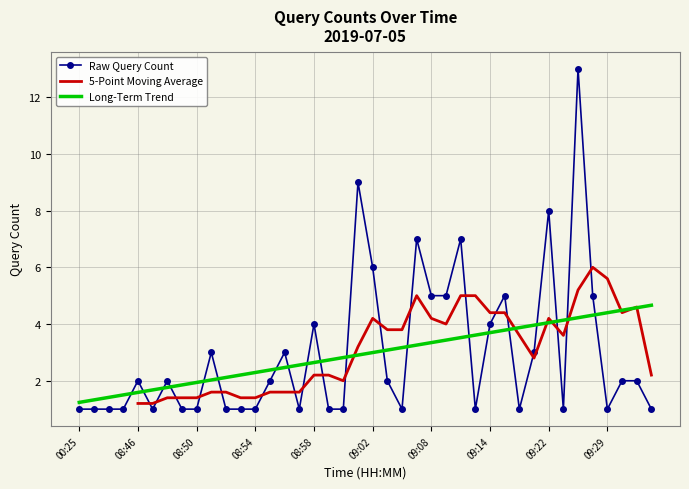

Approximately how many times larger is the value at 09:31 compared to 08:47?

2.0